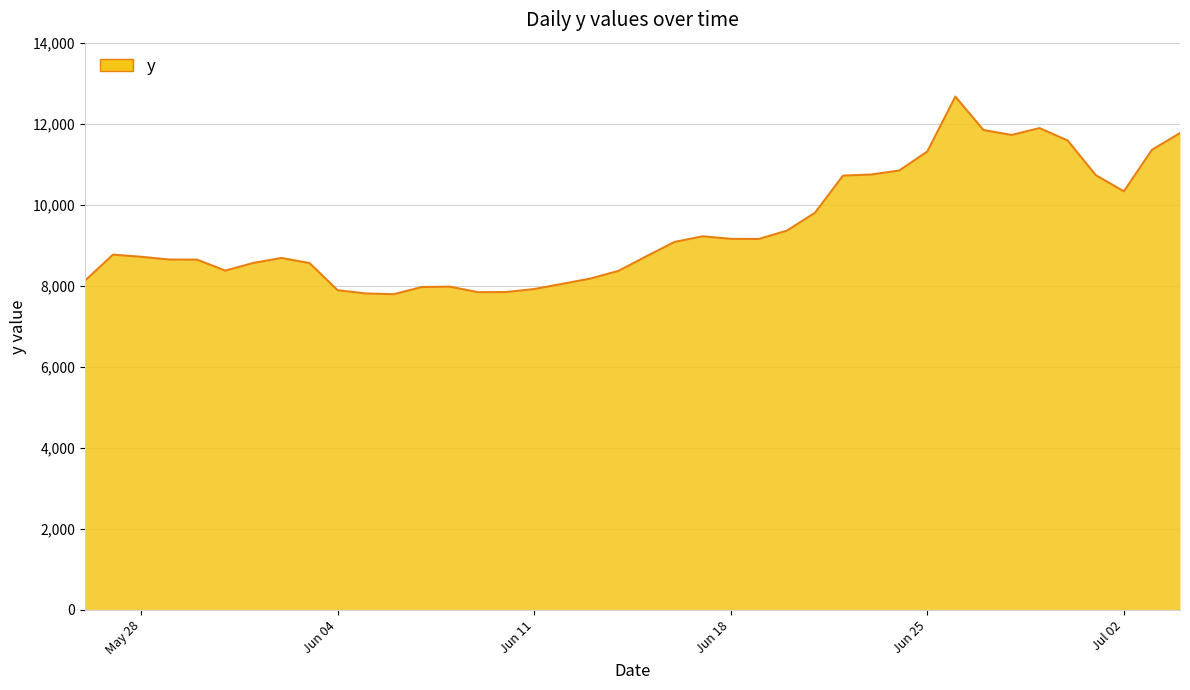

What is the difference between the maximum and minimum values?

4876.7